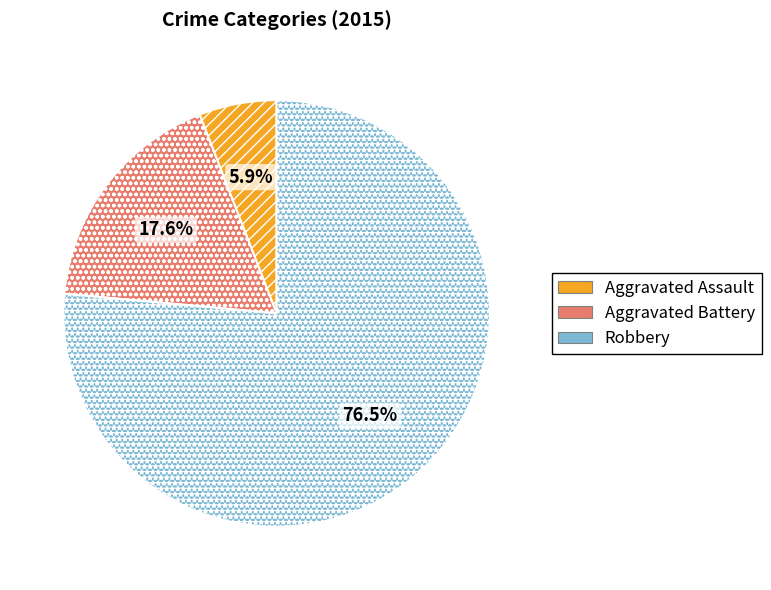

What is the ratio of the value at Aggravated Battery to the value at Aggravated Assault?

3.0